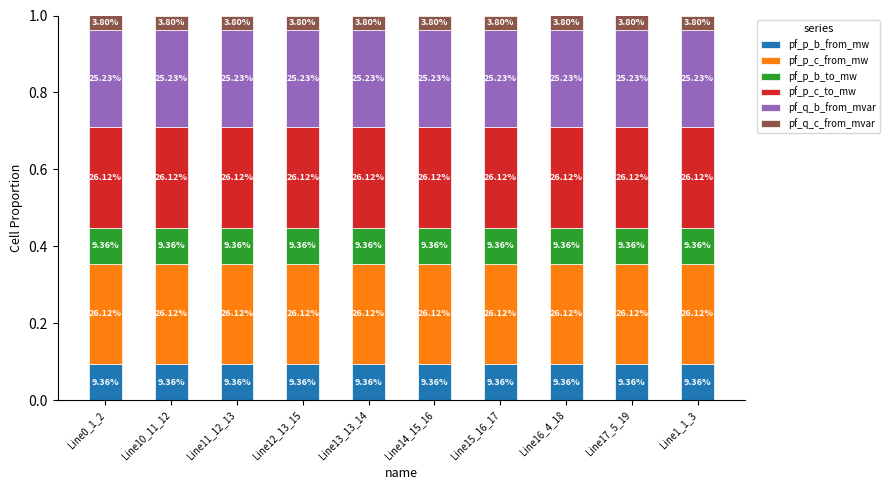

Are the bars horizontal?

No